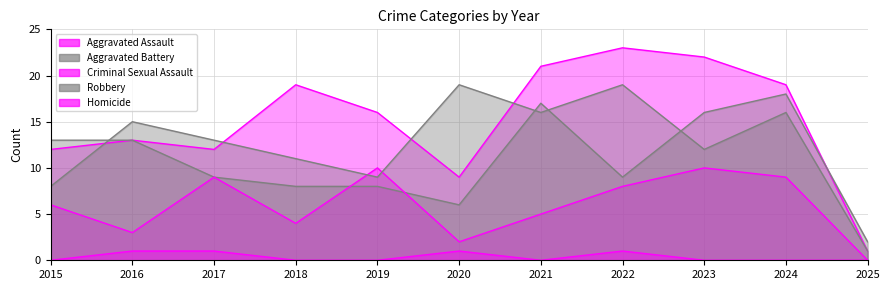

Is it true that Robbery equals 22 at 2024?

False